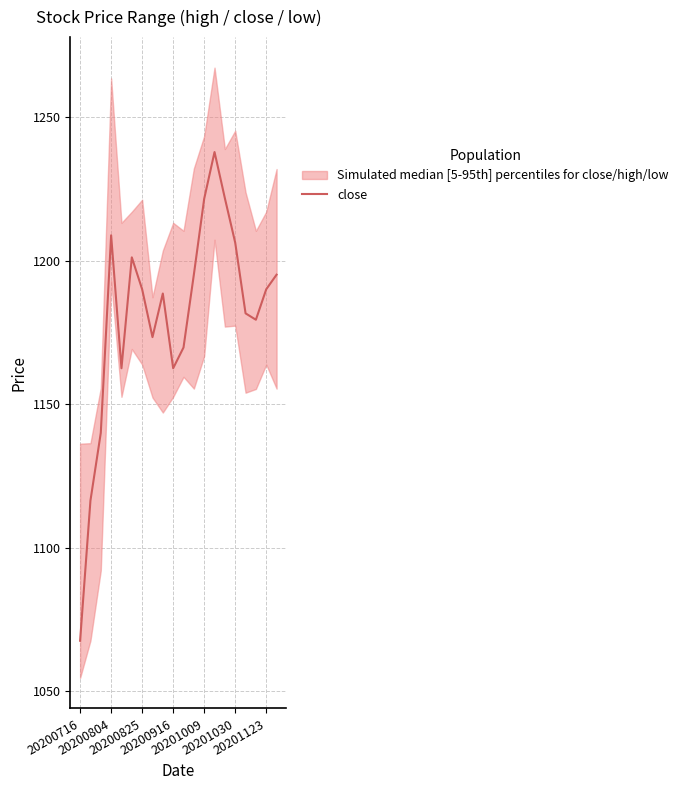

What is the highest value of the close series?

1237.9